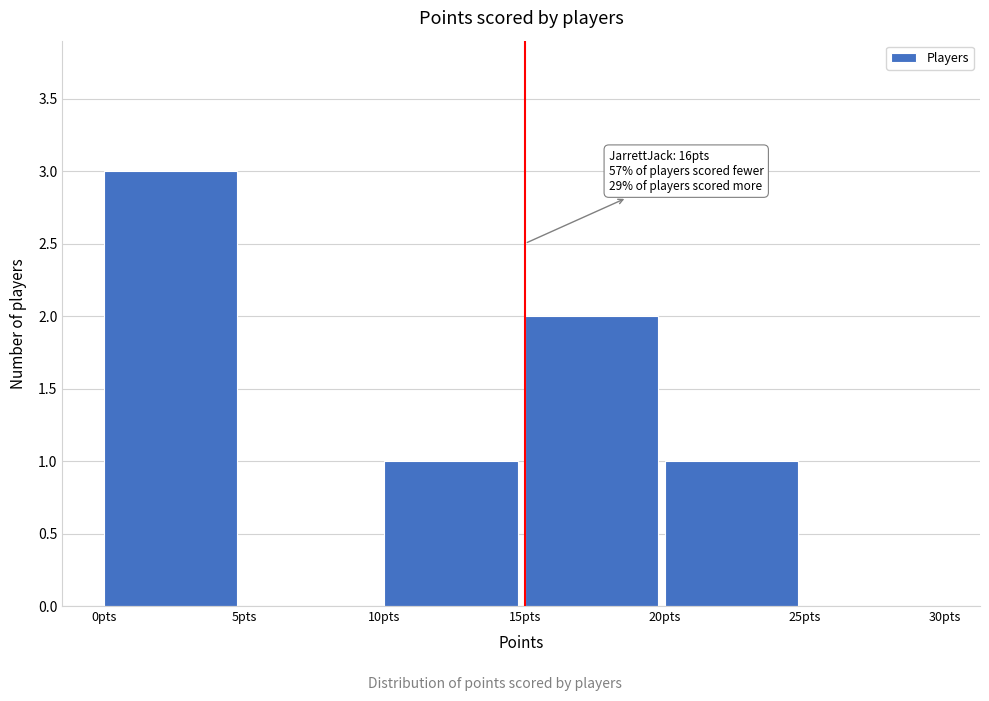

Over which range of the x-axis is the bar tallest?

0 to 5